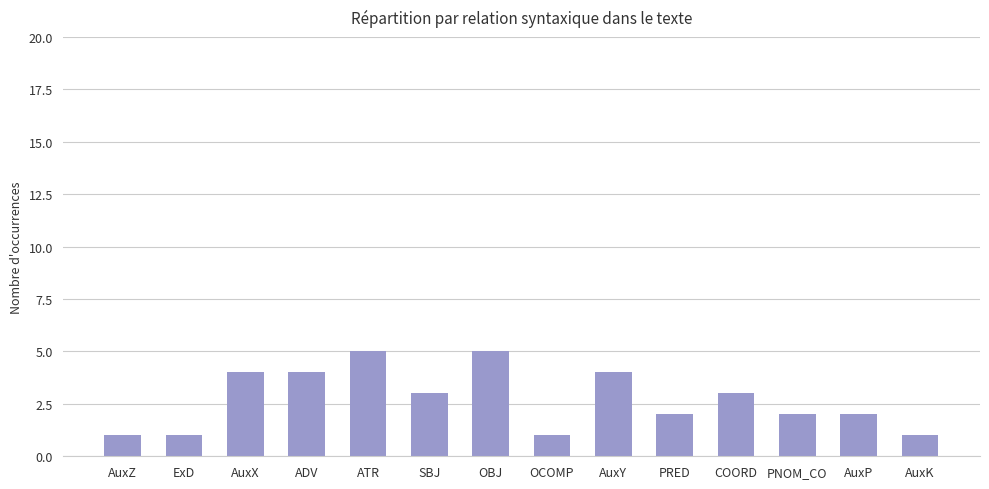

What is the average value?

3